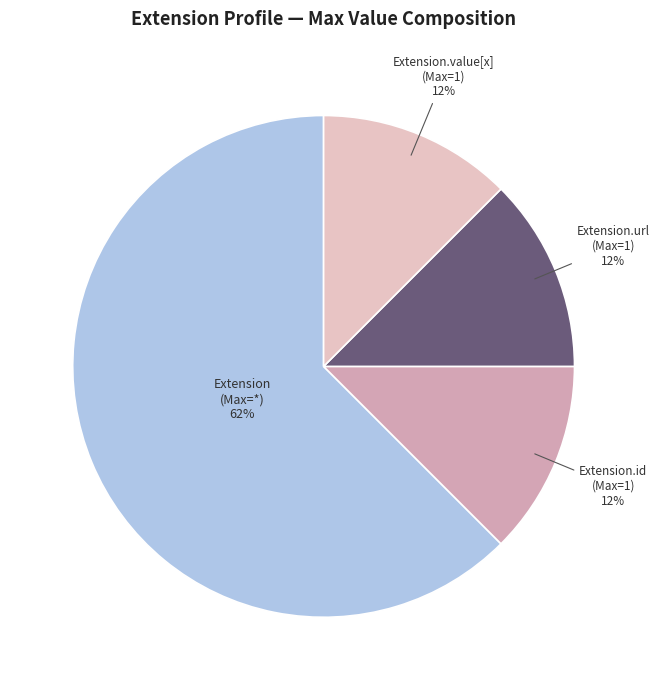

How many slices are in this pie chart?

4